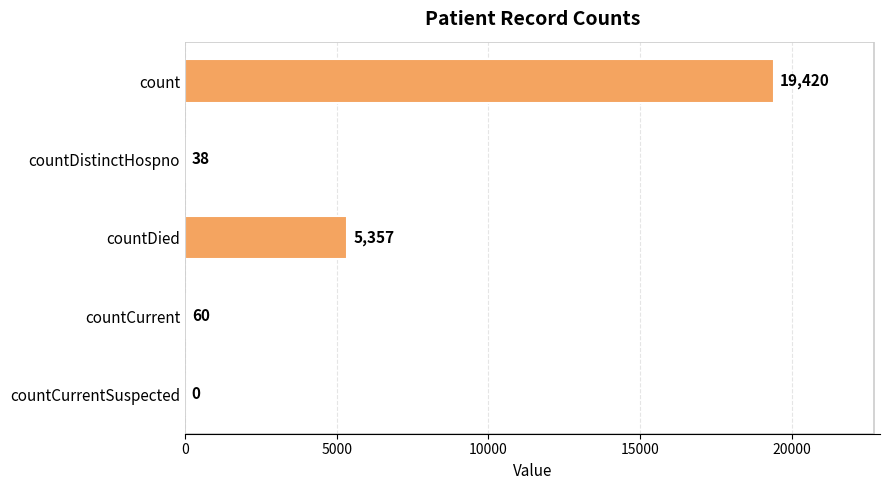

How many values are above zero?

4